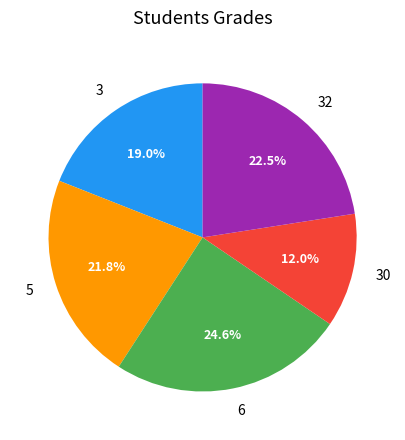

Count the number of slices in the pie.

5